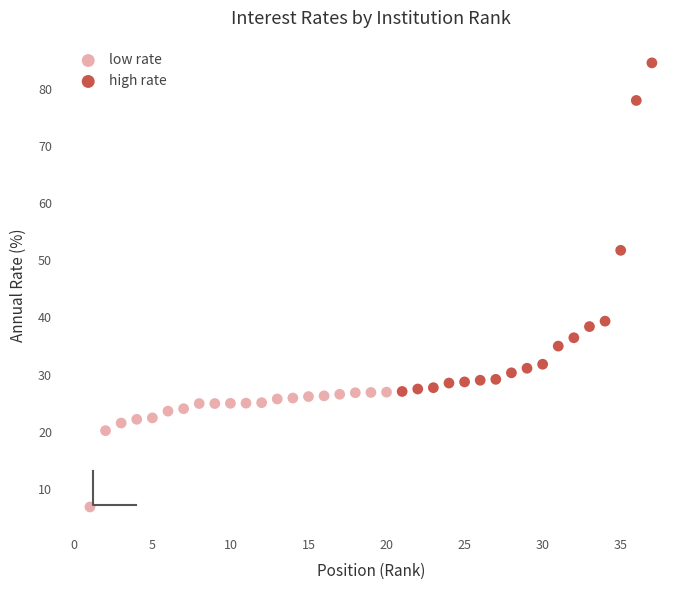

Which series reaches the minimum Y coordinate?

low rate